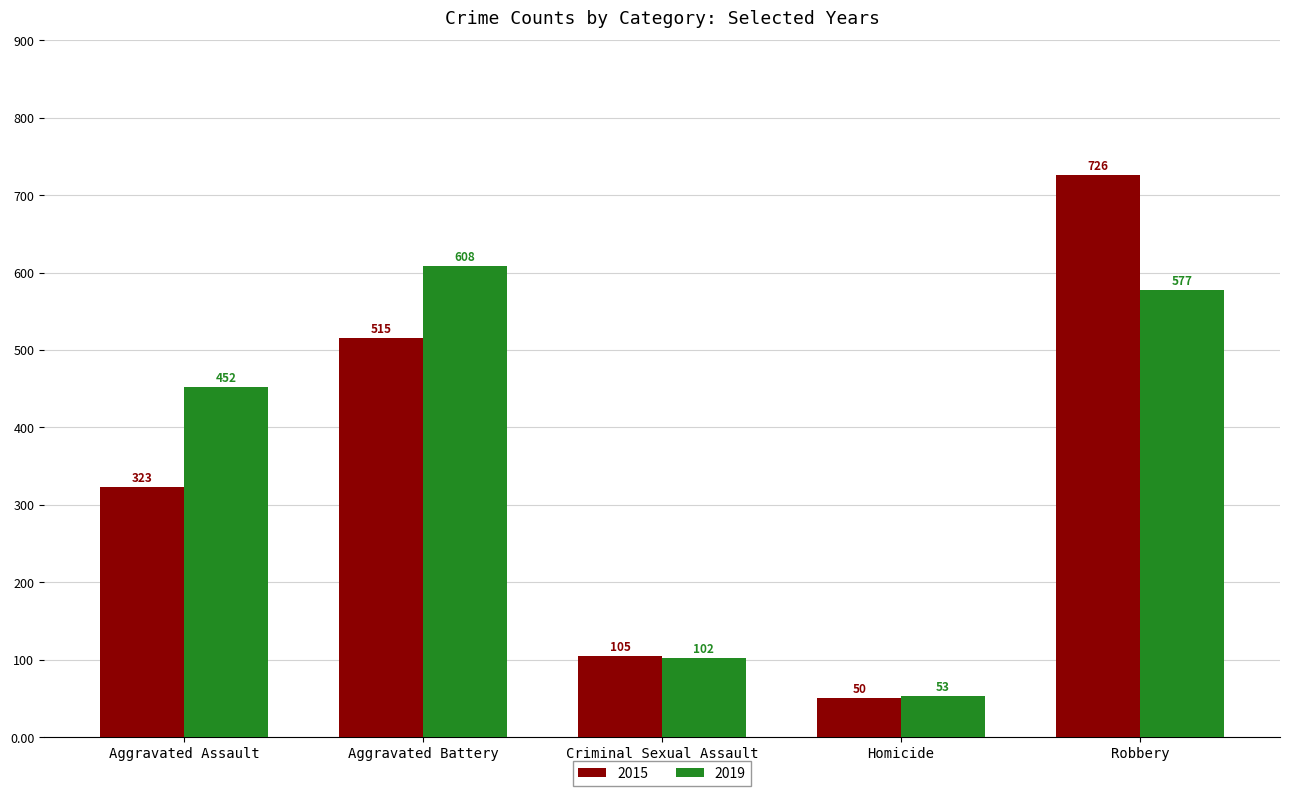

The 2015 series shows 50 at Homicide. True or false?

True